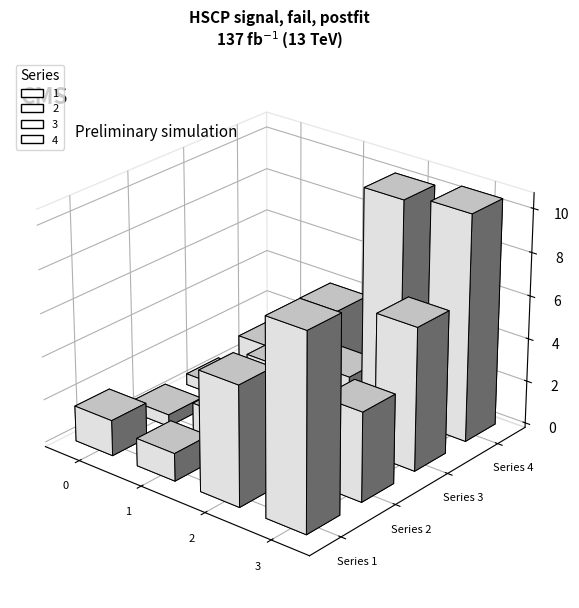

How many groups of bars are there?

4